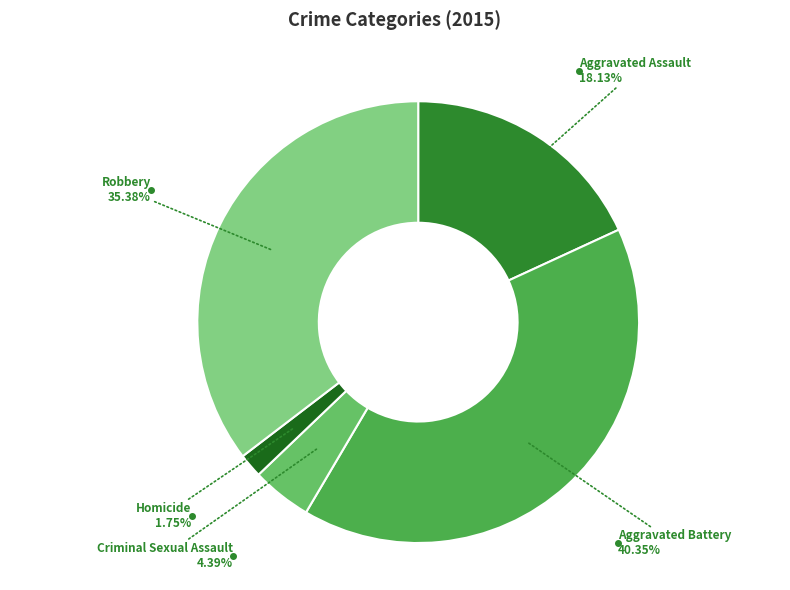

Does any single category account for the majority?

No